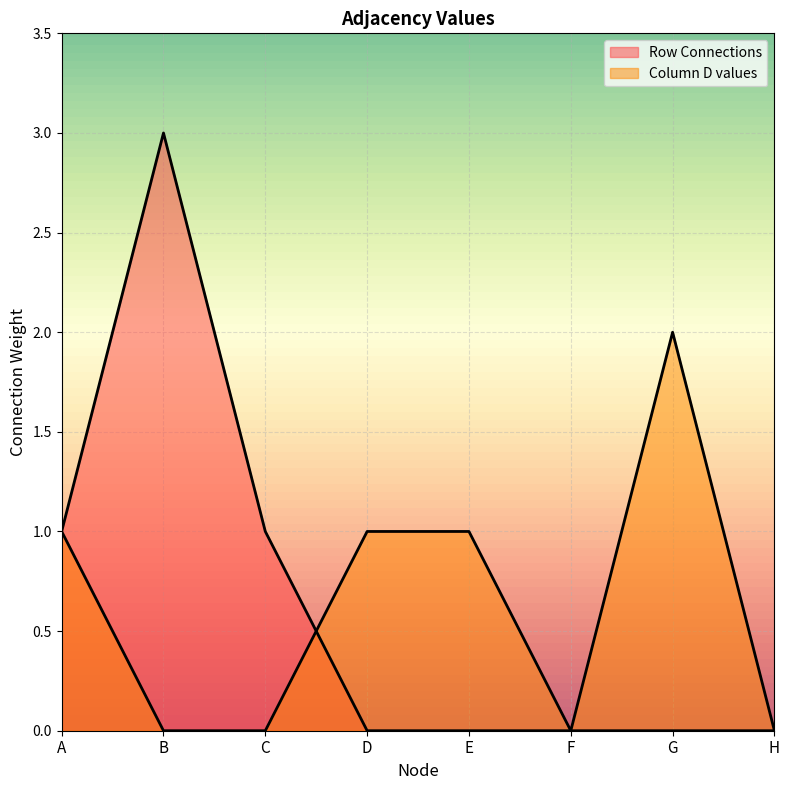

At how many categories does at least one series exceed 0?

6